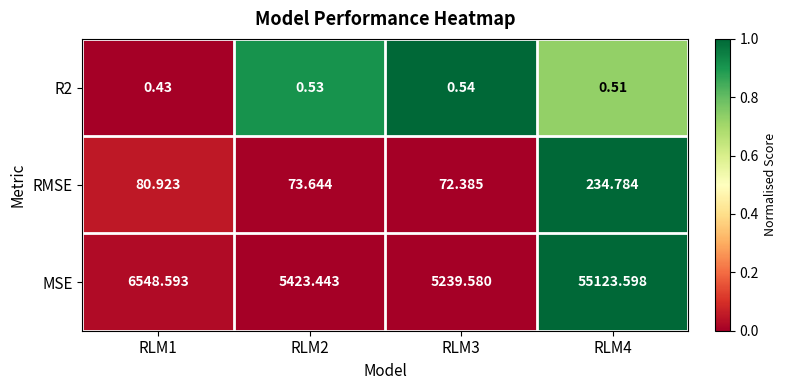

Which series has the largest total across all categories?

MSE